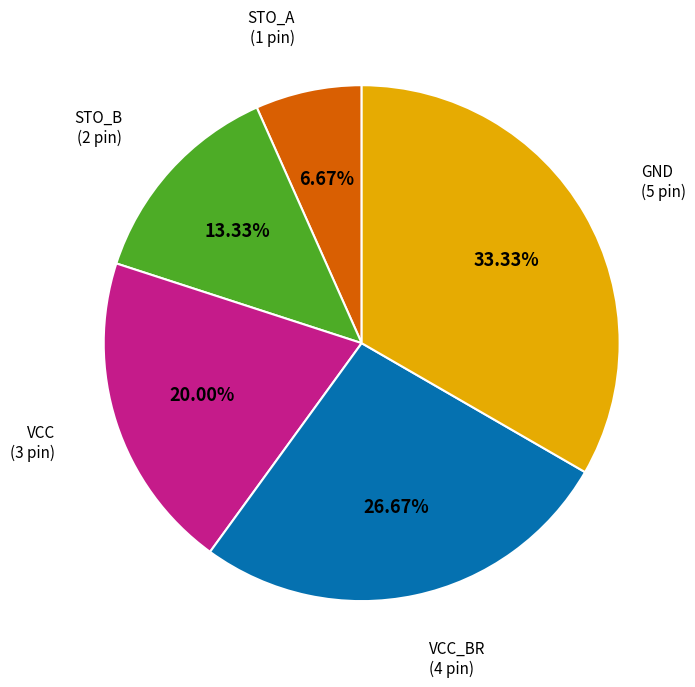

How many slices are in this pie chart?

5